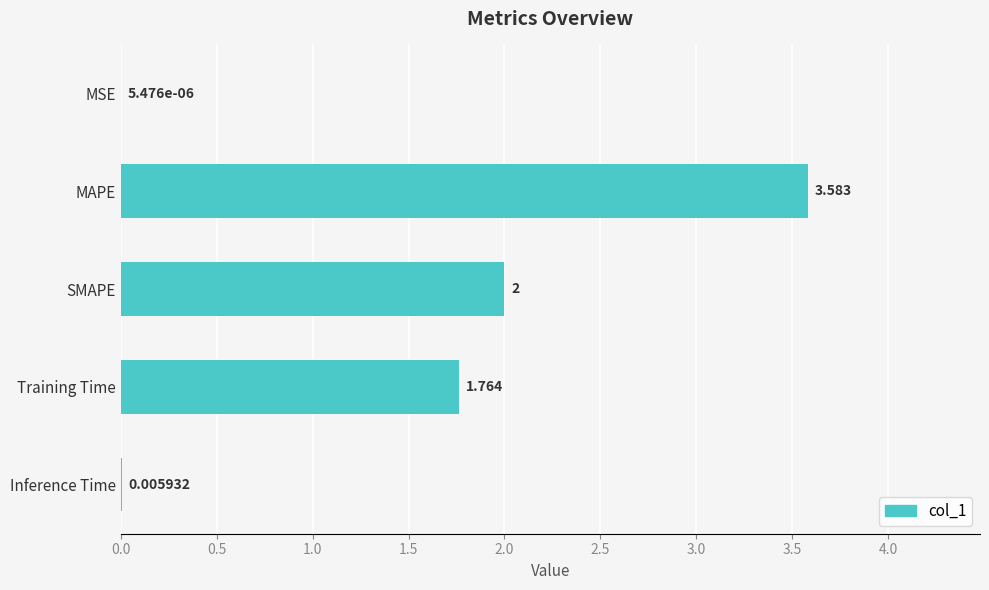

At which category does the chart reach its peak across all series?

MAPE